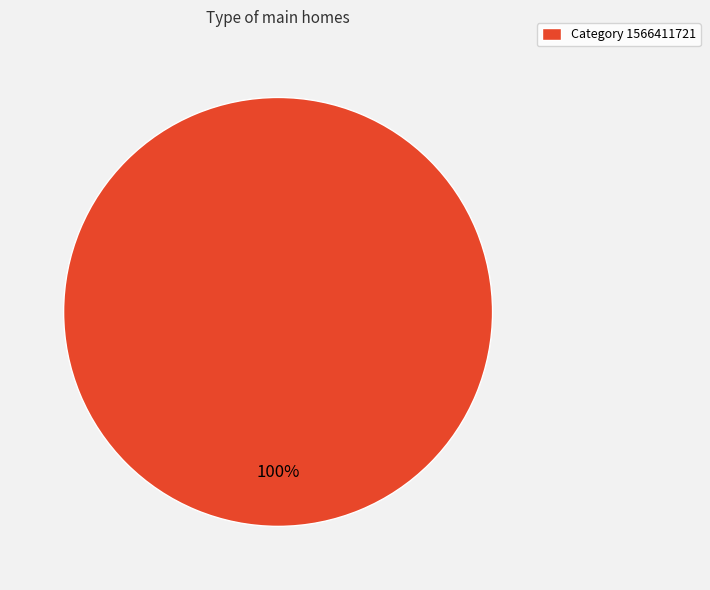

Count the number of slices in the pie.

1